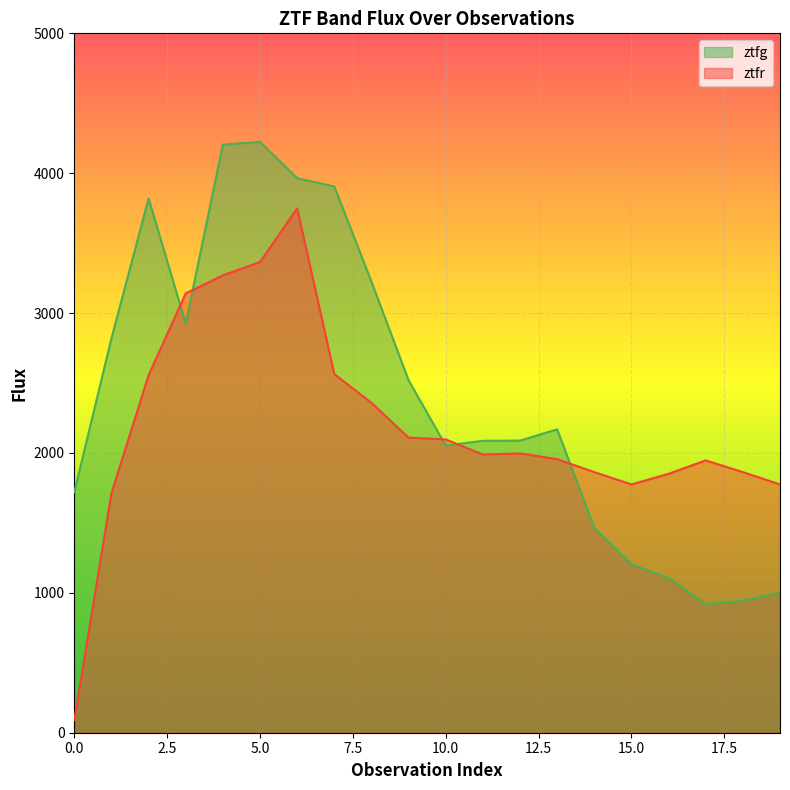

The ztfr series shows 2358.5 at 8. True or false?

True